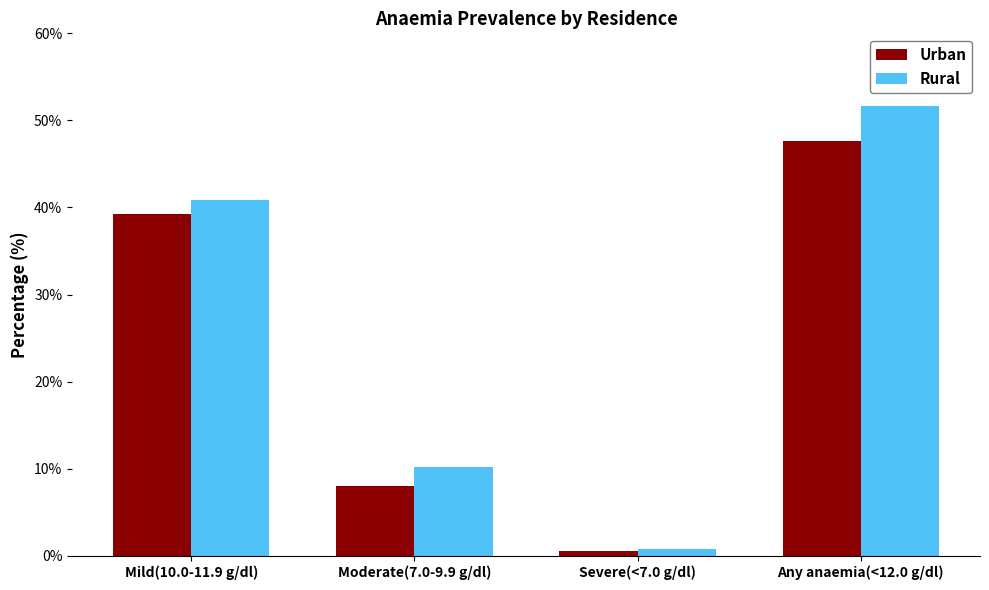

What is the sum of the Urban values at Severe(<7.0 g/dl) and Any anaemia(<12.0 g/dl)?

48.1